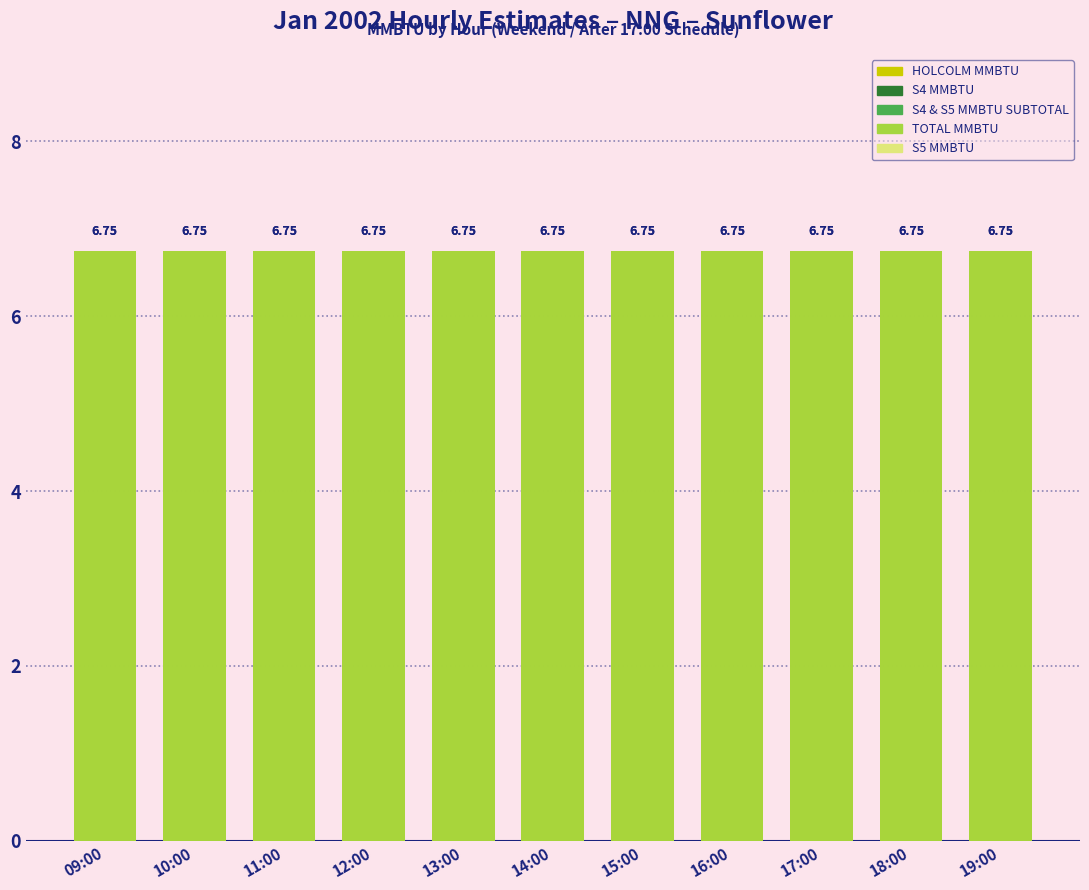

At how many categories does at least one series exceed 2?

11